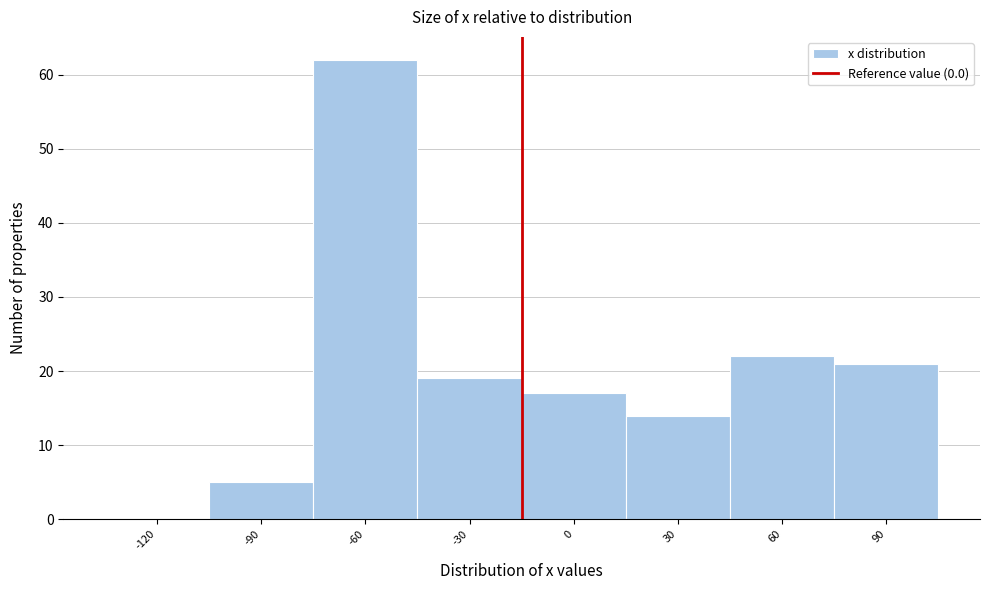

Reading left to right, transcribe all the data shown in this chart.

-120=0	-90=5	-60=62	-30=19	0=17	30=14	60=22	90=21